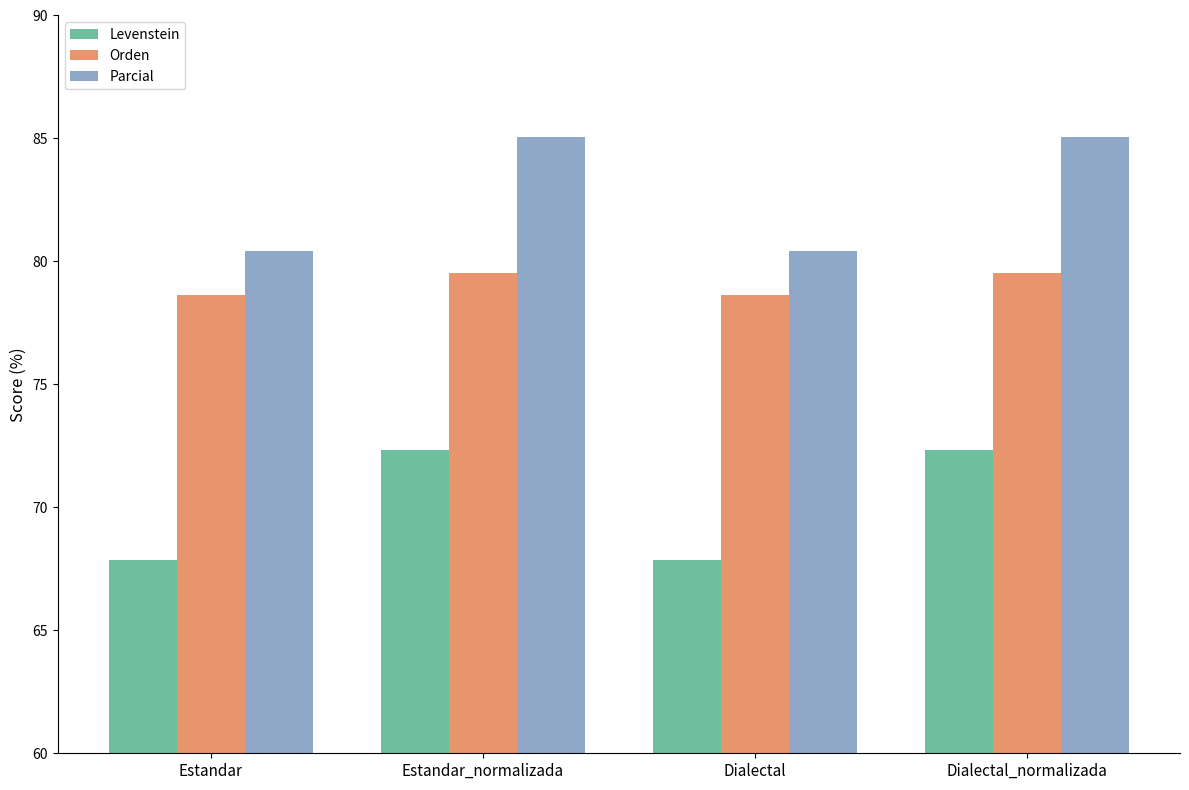

Which series has the largest range (max minus min)?

Parcial